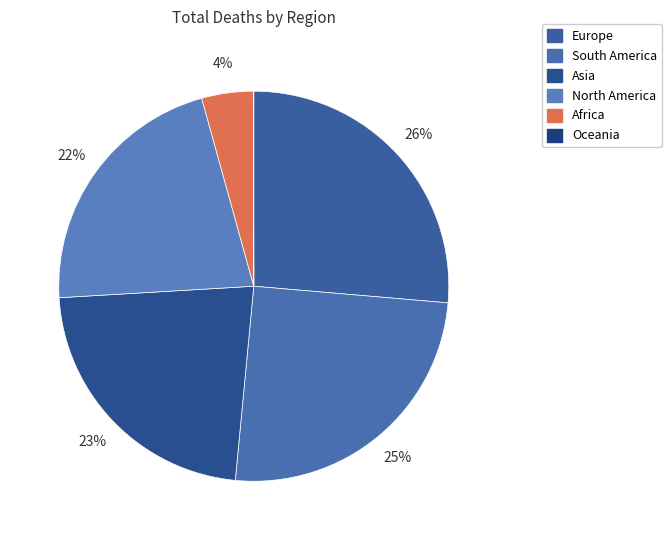

To the nearest percent, what portion does Europe represent?

26%